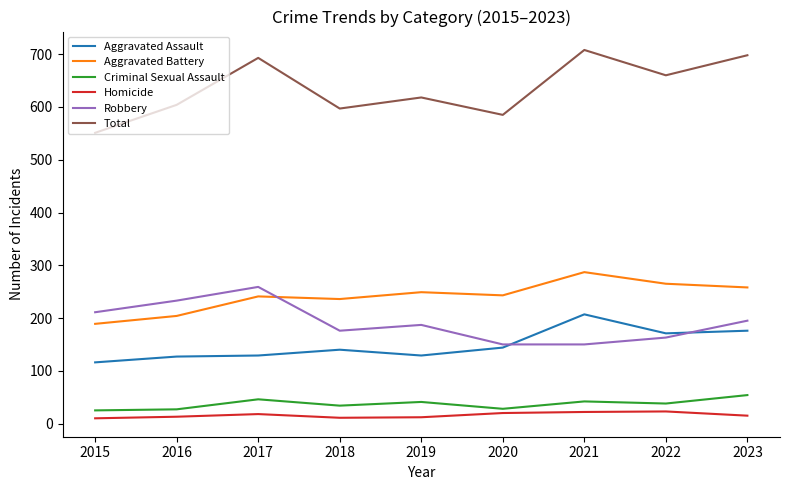

Which series has the widest spread of values?

Total